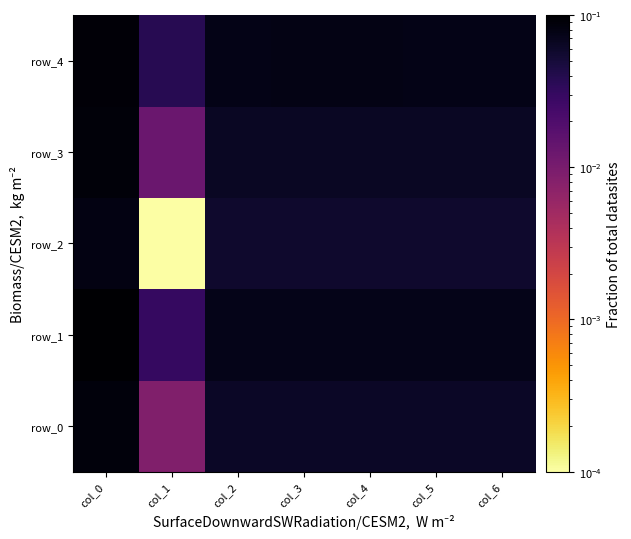

Reading left to right, extract all data points from this chart.

row_0: col_0=0.1	col_1=0.0	col_2=0.1	col_3=0.1	col_4=0.1	col_5=0.1	col_6=0.1
row_1: col_0=0.1	col_1=0.0	col_2=0.1	col_3=0.1	col_4=0.1	col_5=0.1	col_6=0.1
row_2: col_0=0.1	col_1=0.0	col_2=0.1	col_3=0.1	col_4=0.1	col_5=0.1	col_6=0.1
row_3: col_0=0.1	col_1=0.0	col_2=0.1	col_3=0.1	col_4=0.1	col_5=0.1	col_6=0.1
row_4: col_0=0.1	col_1=0.0	col_2=0.1	col_3=0.1	col_4=0.1	col_5=0.1	col_6=0.1